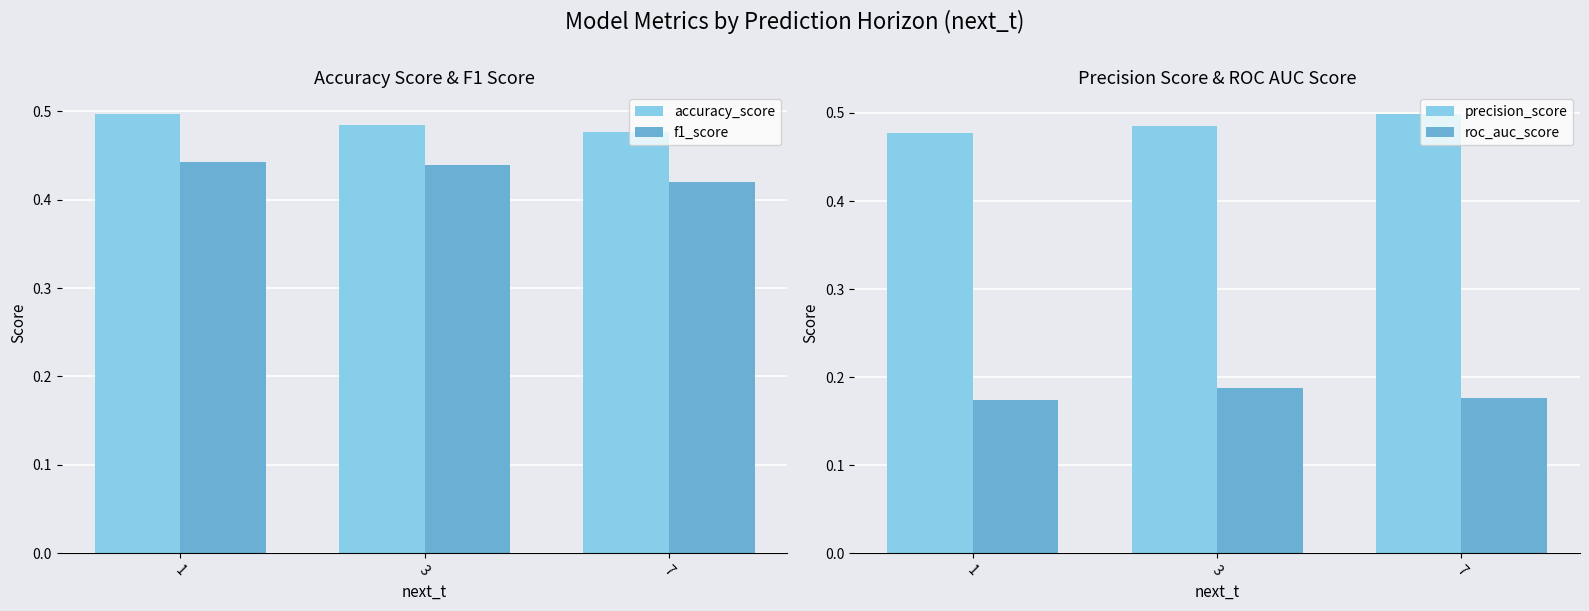

At 3, list the series in order from largest to smallest.

precision_score, accuracy_score, f1_score, roc_auc_score